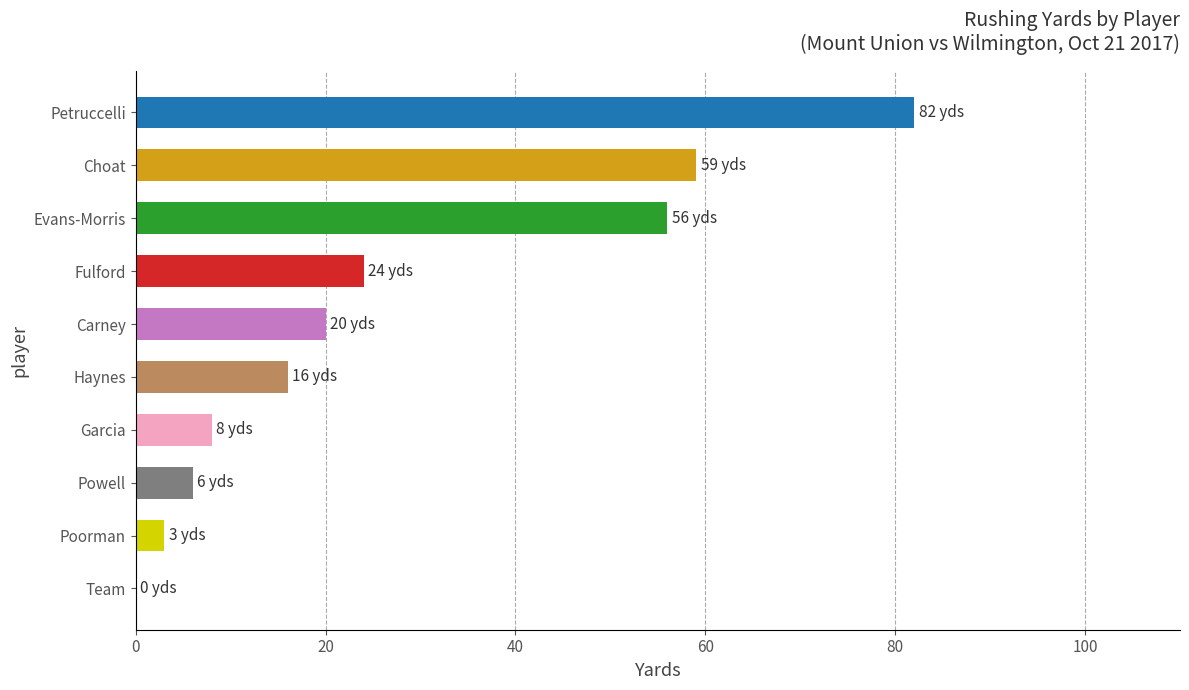

What is the change in value from Poorman to Fulford?

+21